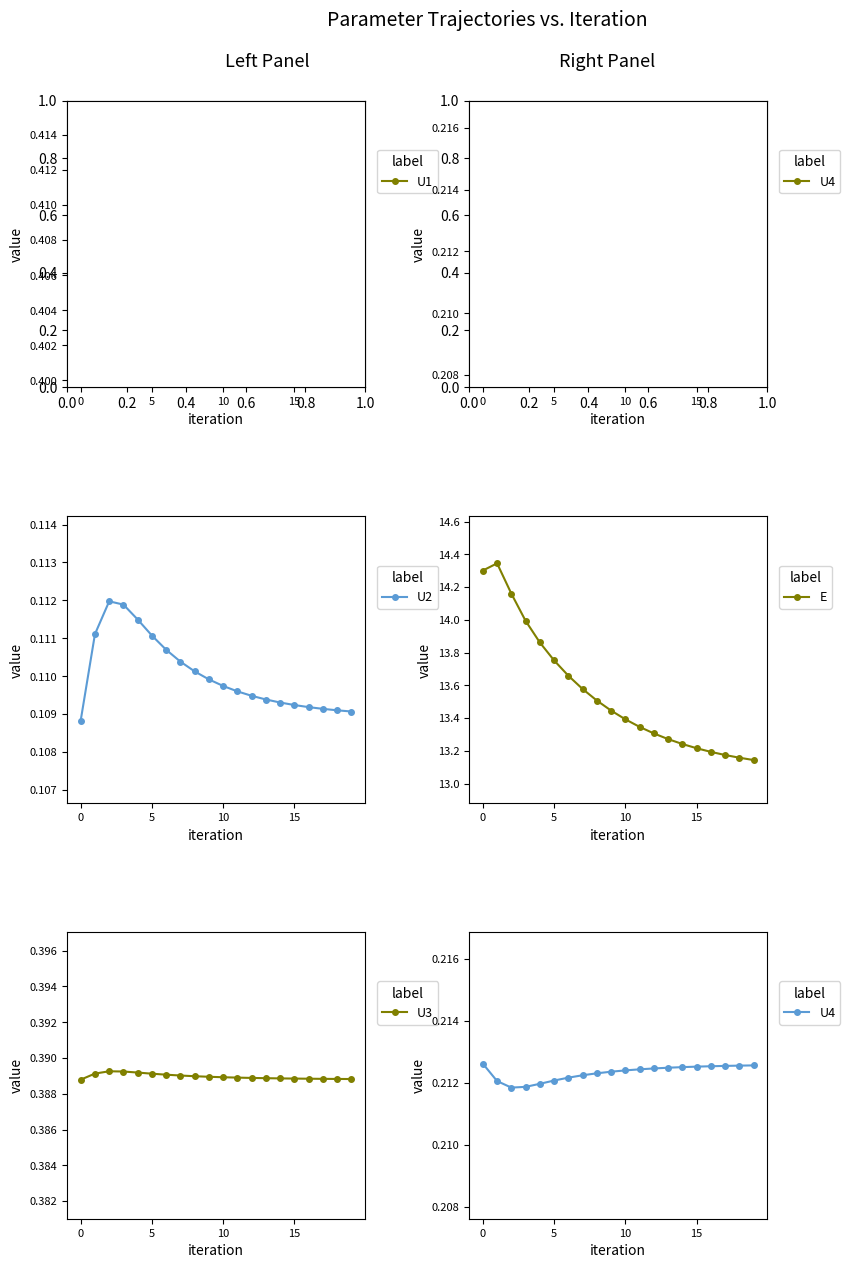

How many U3 values are between 0 and 1?

20